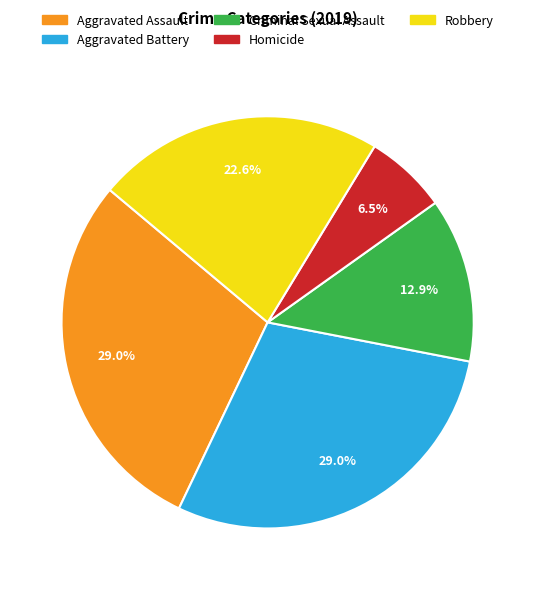

Combined, what portion of the pie is Robbery and Aggravated Battery?

51.6%